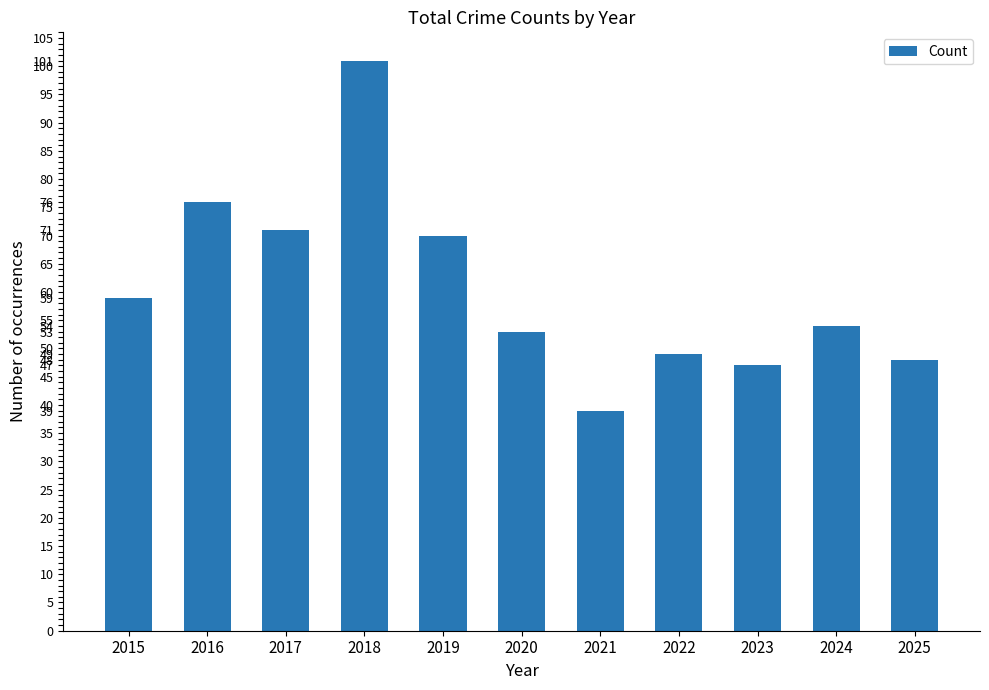

What is the sum of all values?

667